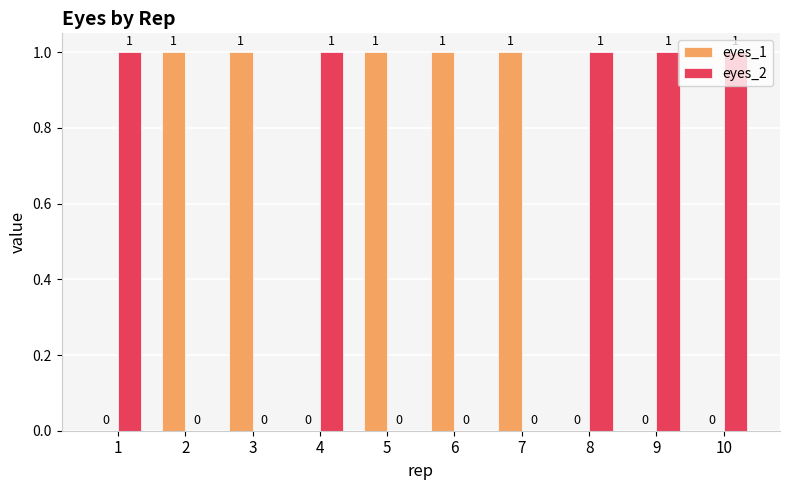

How many groups of bars are there?

10